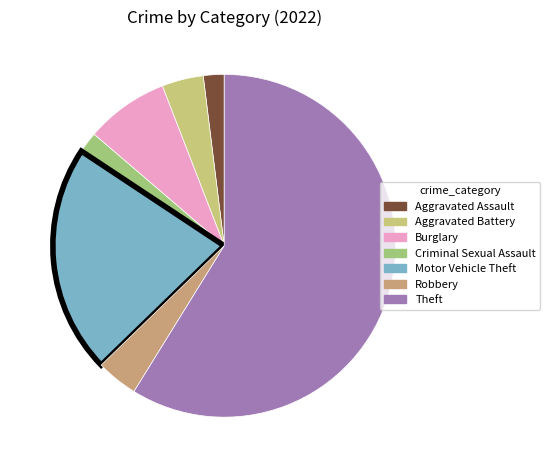

Which has a higher value, Theft or Burglary?

Theft